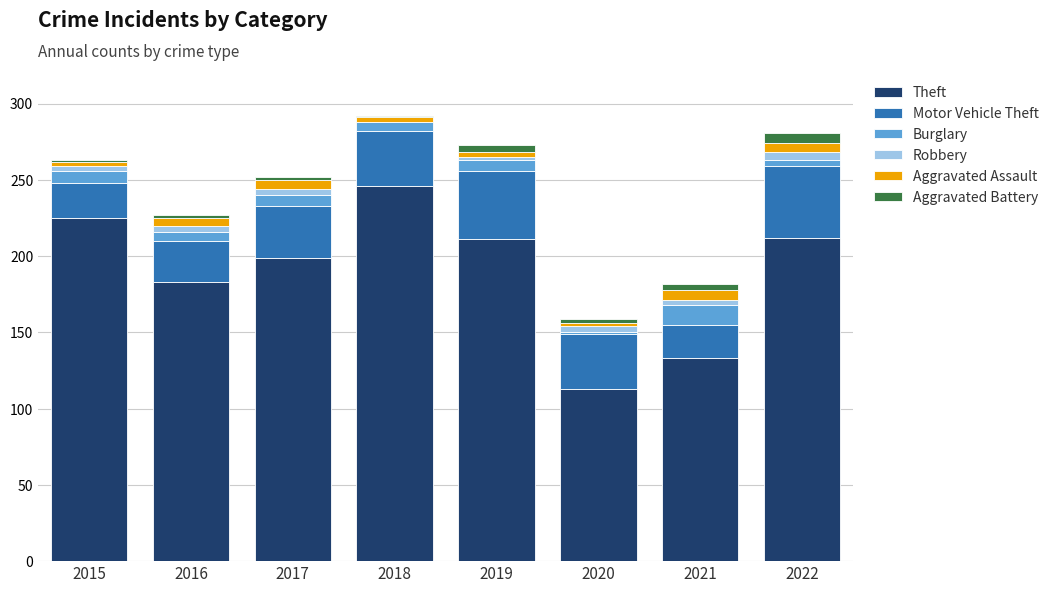

What is the highest value of the Theft series?

246